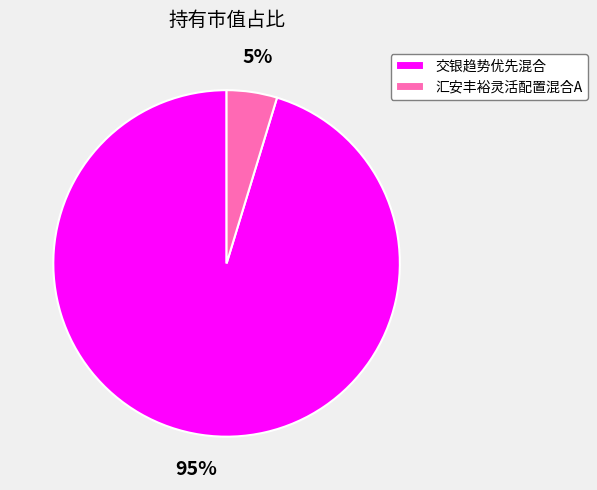

Rank the categories by value from highest to lowest.

交银趋势优先混合, 汇安丰裕灵活配置混合A